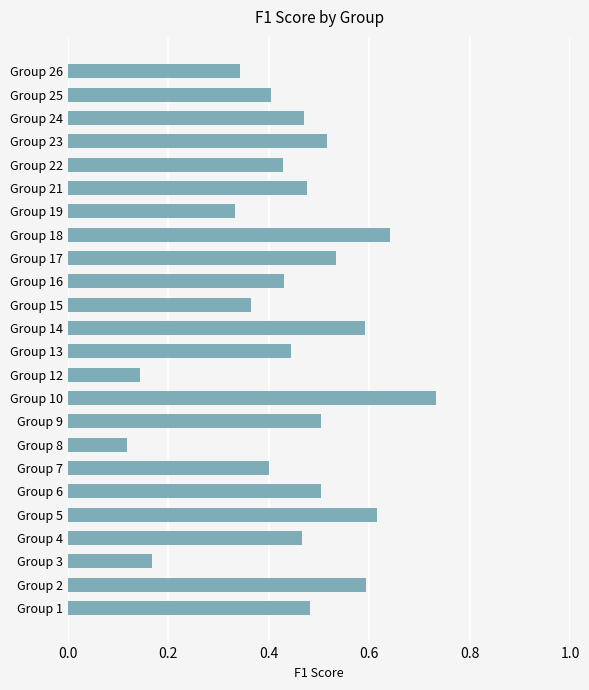

How many bars are there in total?

24